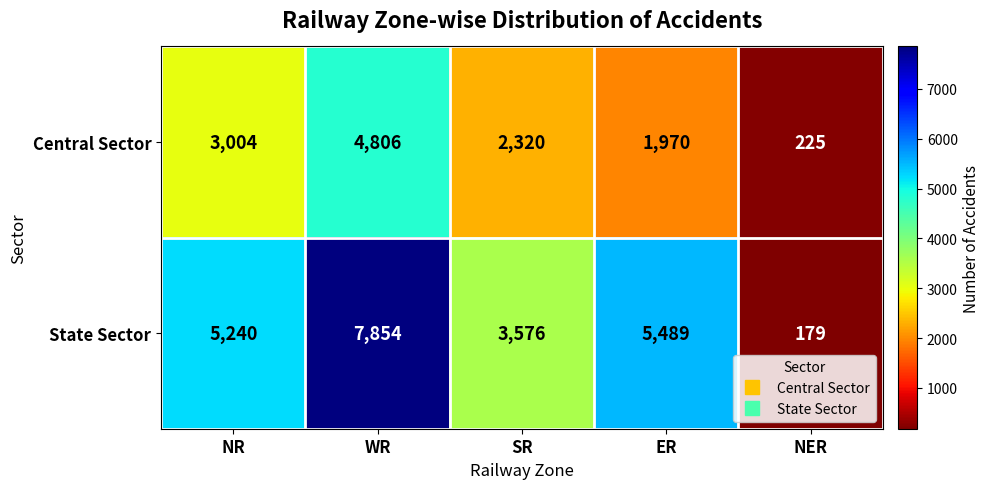

At which category is the sum across all series the highest?

WR